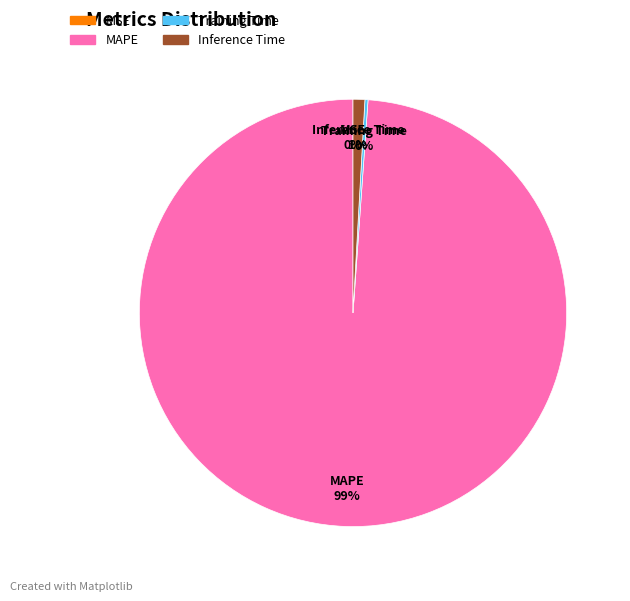

Is it true that MAPE is 99% of the pie?

True